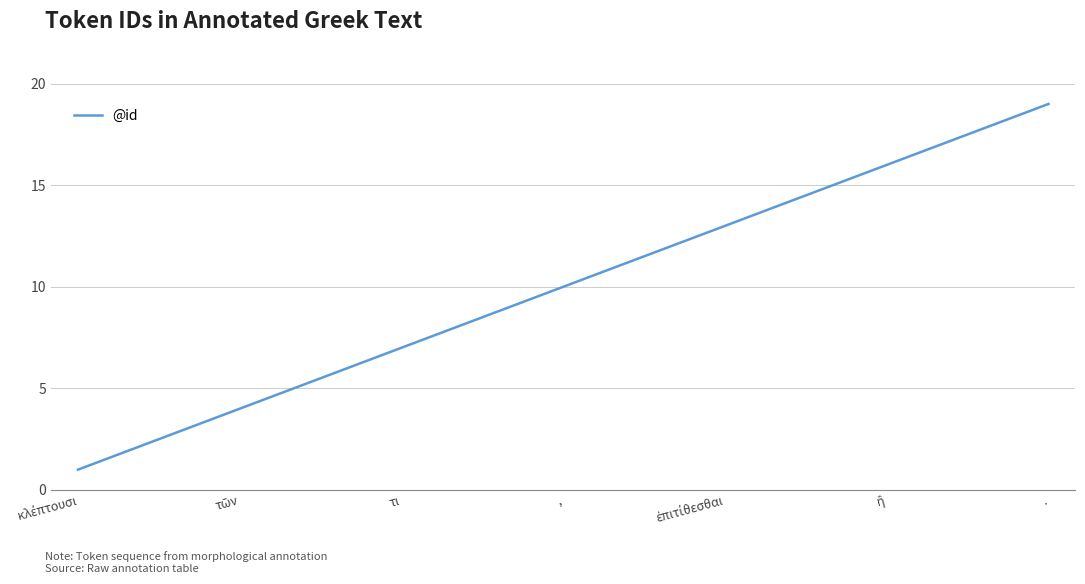

What is the difference between the second highest and minimum values?

17